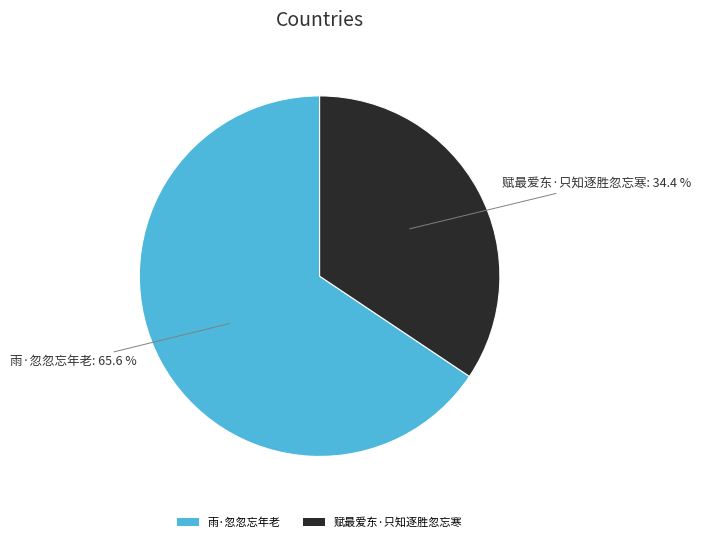

What is the largest slice in the pie chart?

雨·忽忽忘年老